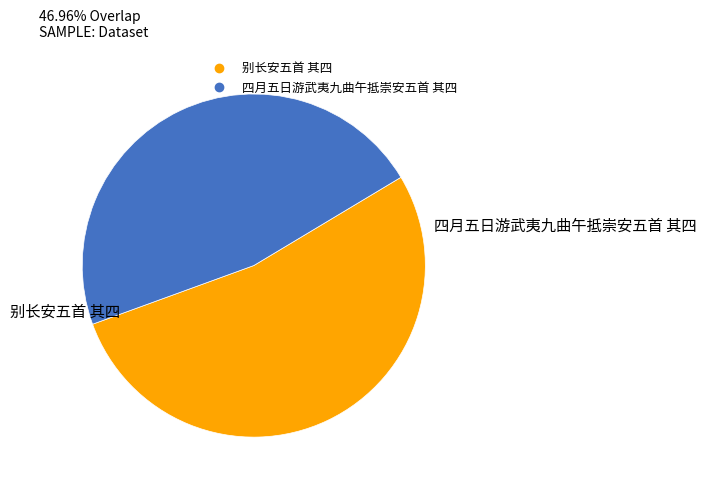

Which slice is the largest?

别长安五首 其四